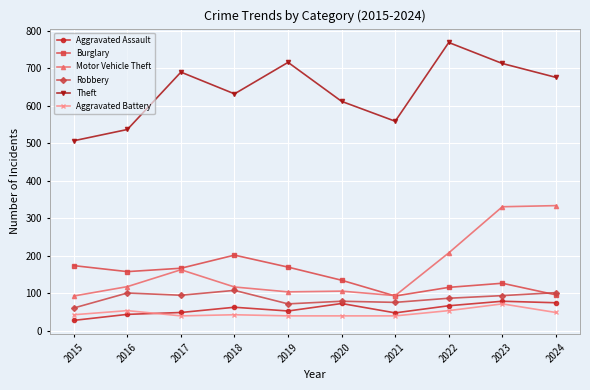

Which series changed the most between 2022 and 2024?

Motor Vehicle Theft